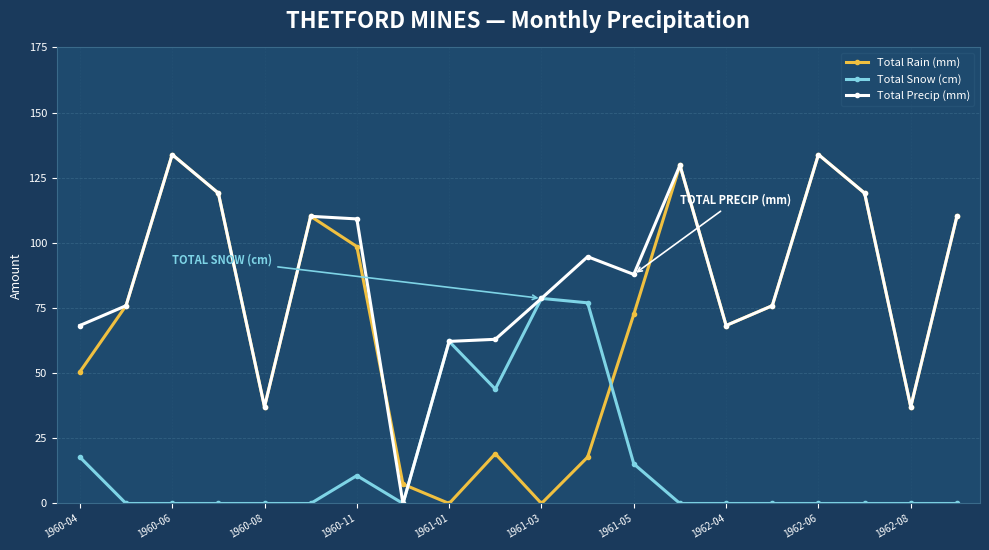

How many intersections are there between Total Rain (mm) and Total Snow (cm)?

2